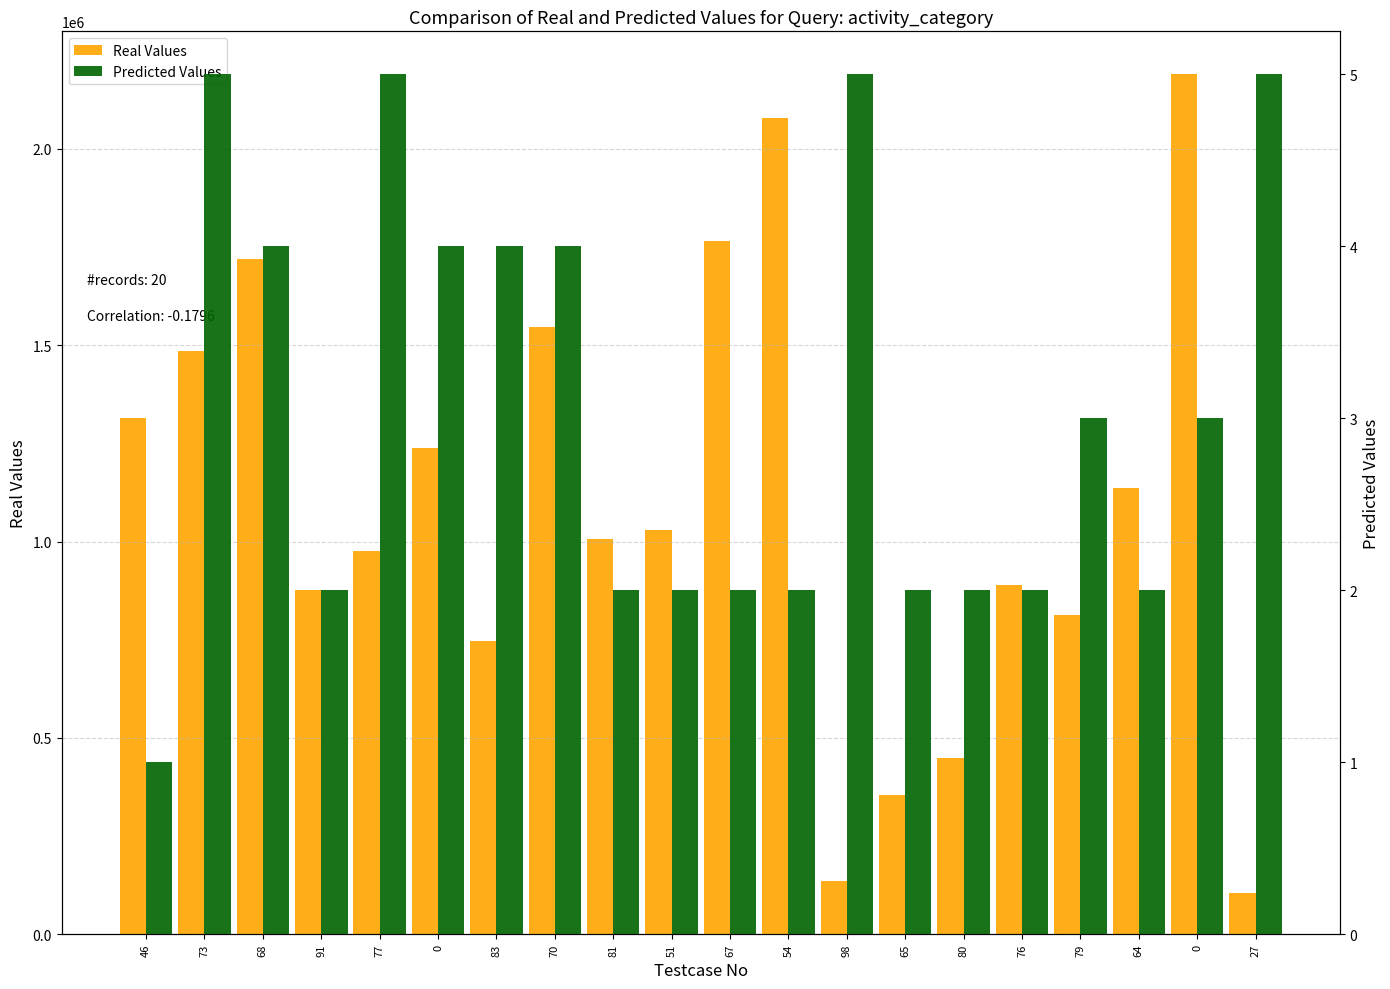

Read the Real Values value at 98.

135412